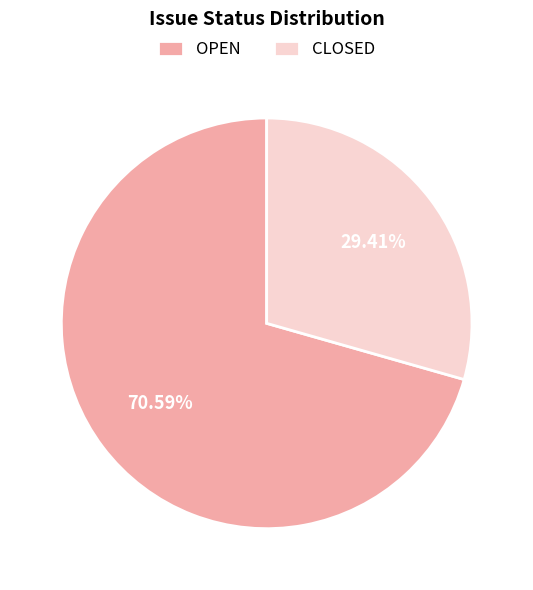

What percentage do CLOSED and OPEN together represent?

100.0%